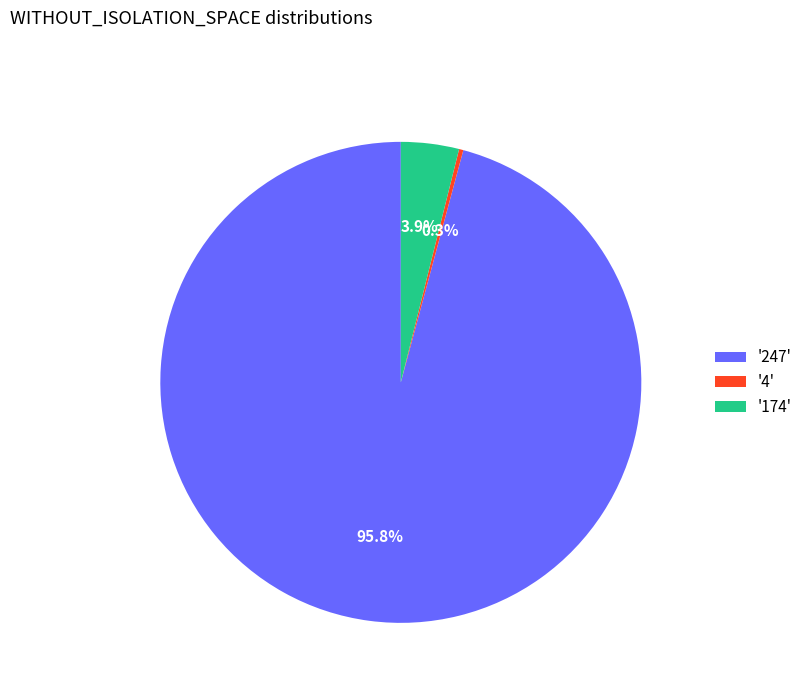

What is the smallest slice in the pie chart?

'4'